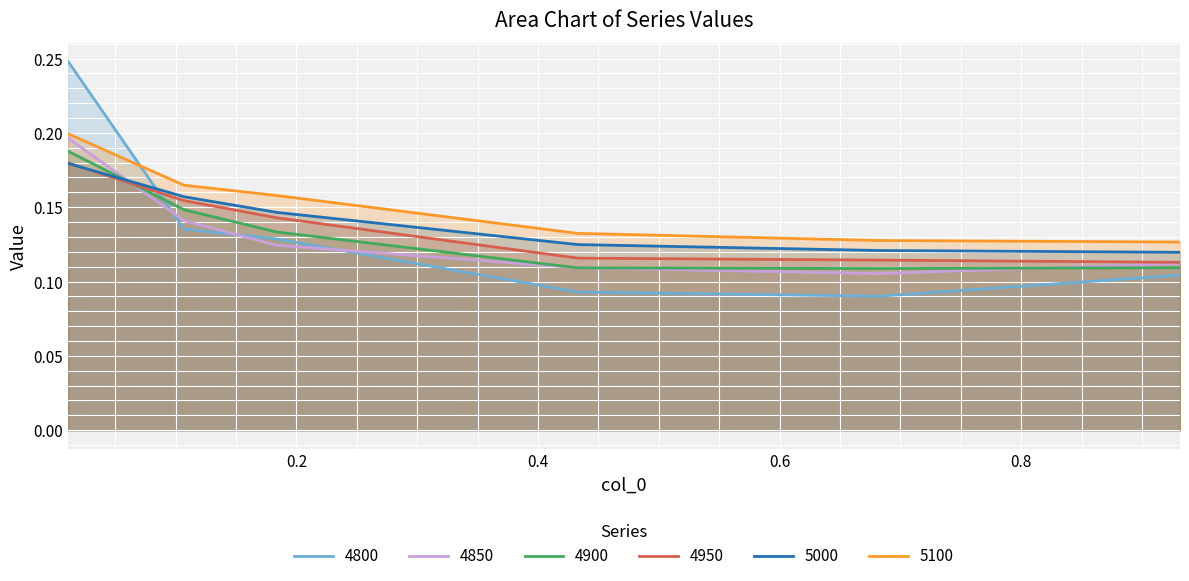

Rank the series by their maximum value, from lowest to highest.

5000, 4950, 4900, 4850, 5100, 4800